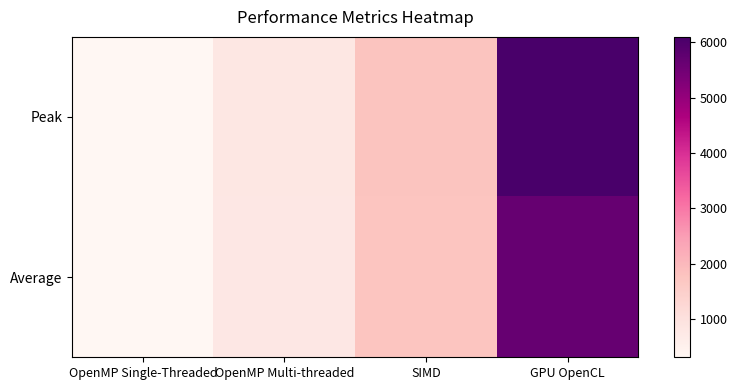

How many categories are shown in the chart?

4